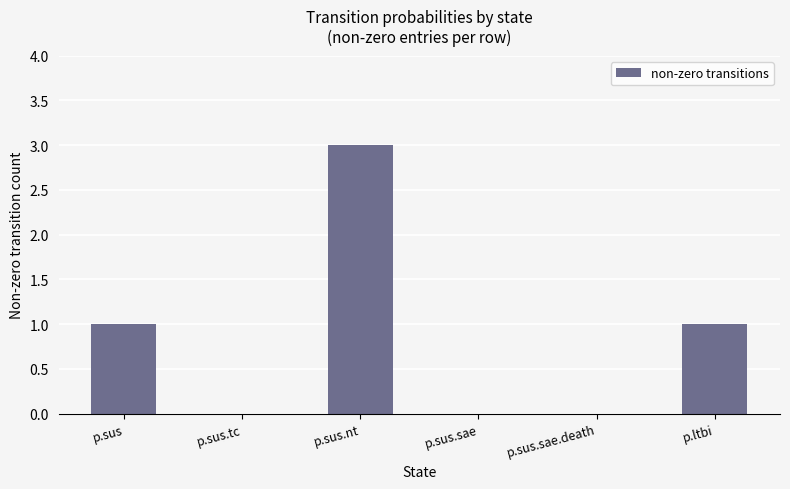

What is the change in value from p.sus to p.sus.nt?

+2